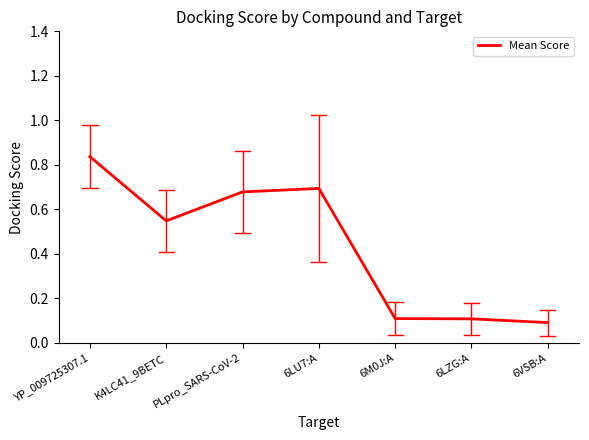

What position from the right is 6LZG:A?

2